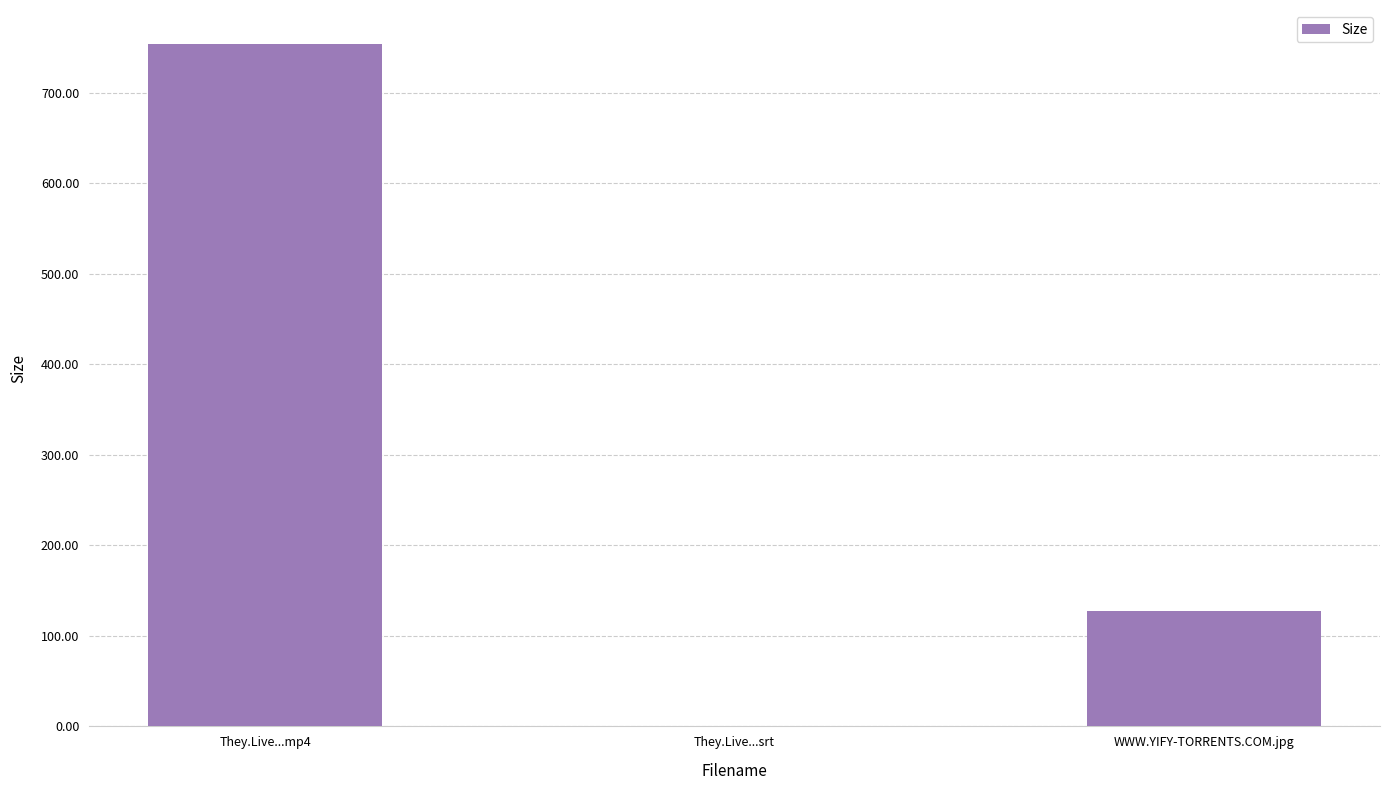

Which has a higher value, WWW.YIFY-TORRENTS.COM.jpg or They.Live...srt?

WWW.YIFY-TORRENTS.COM.jpg